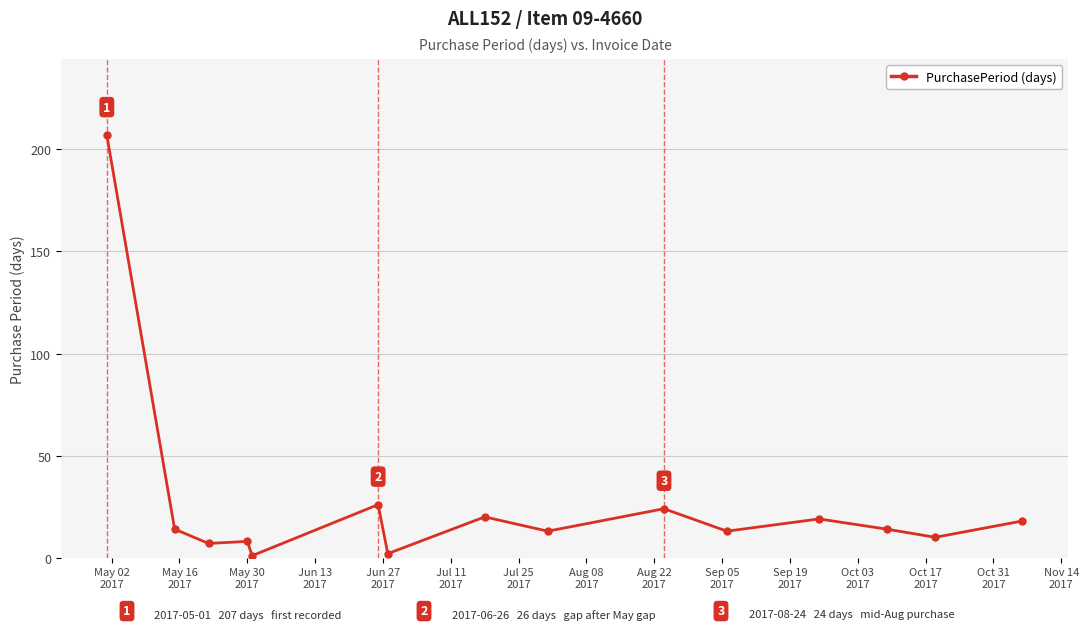

How many lines are shown in the chart?

1